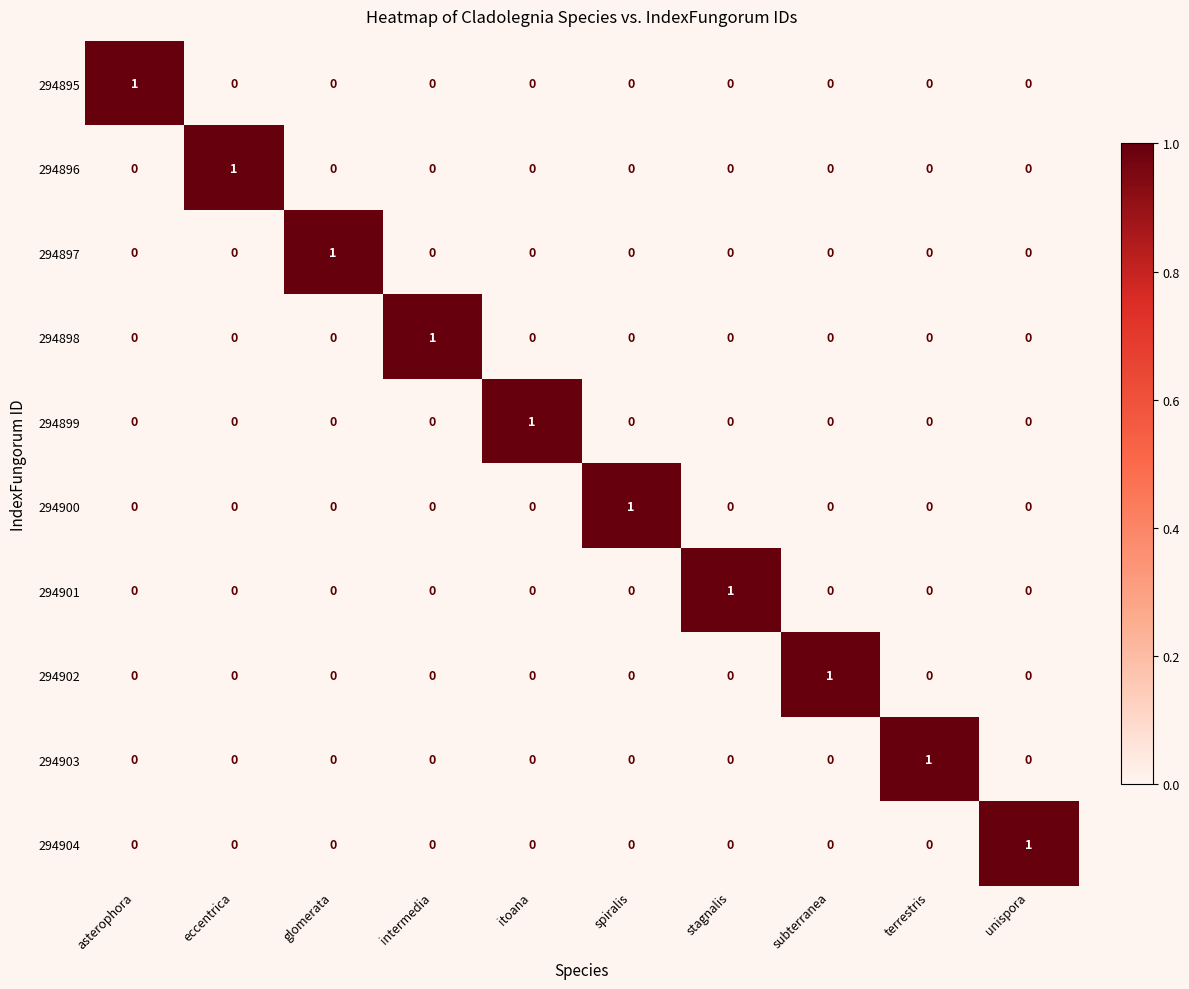

The 294899 series shows 0 at asterophora. True or false?

True